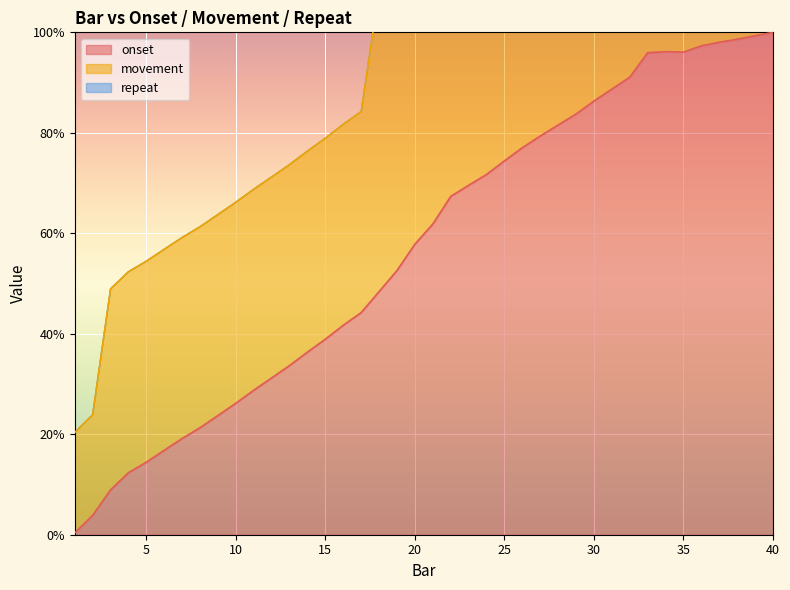

Between 3 and 29, which is larger?

29